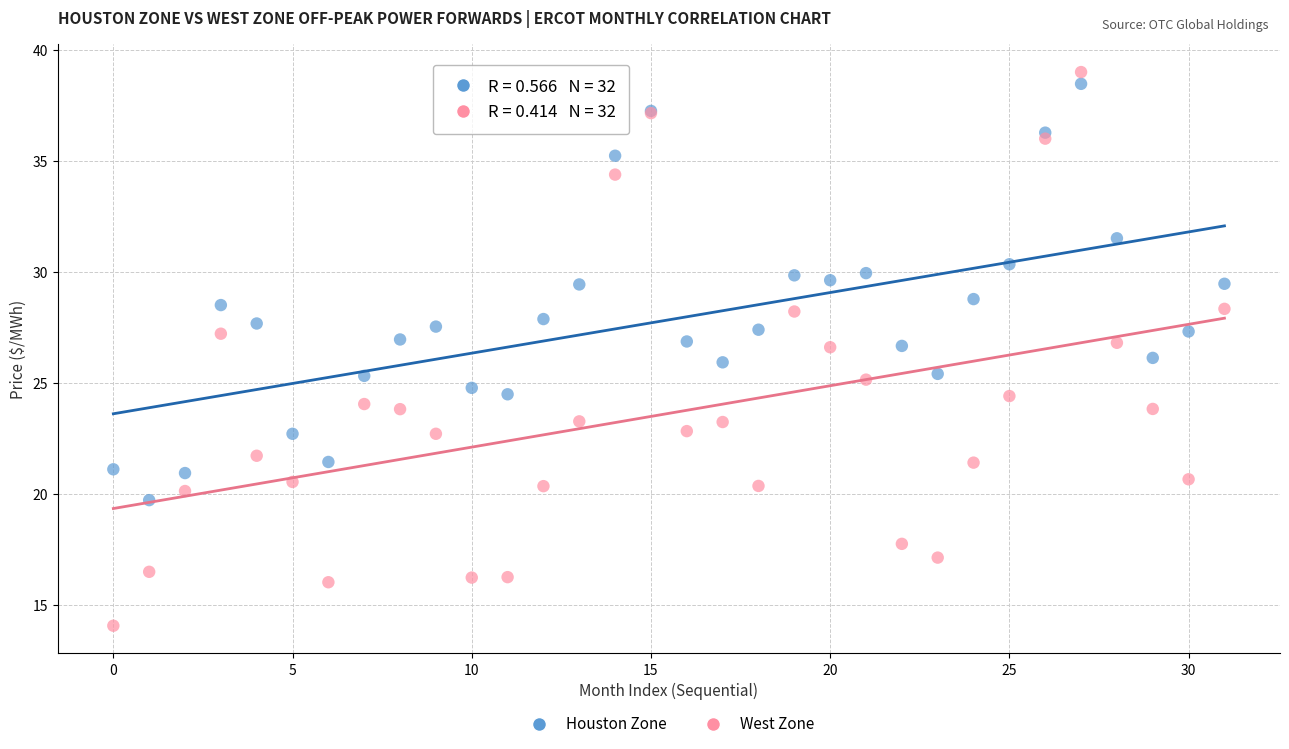

Which series has the largest Y range (max minus min)?

West Zone